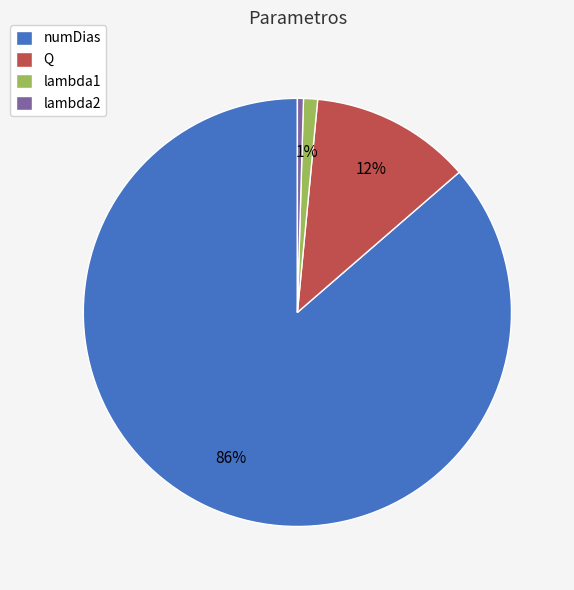

Is it true that lambda2 is 0% of the pie?

True